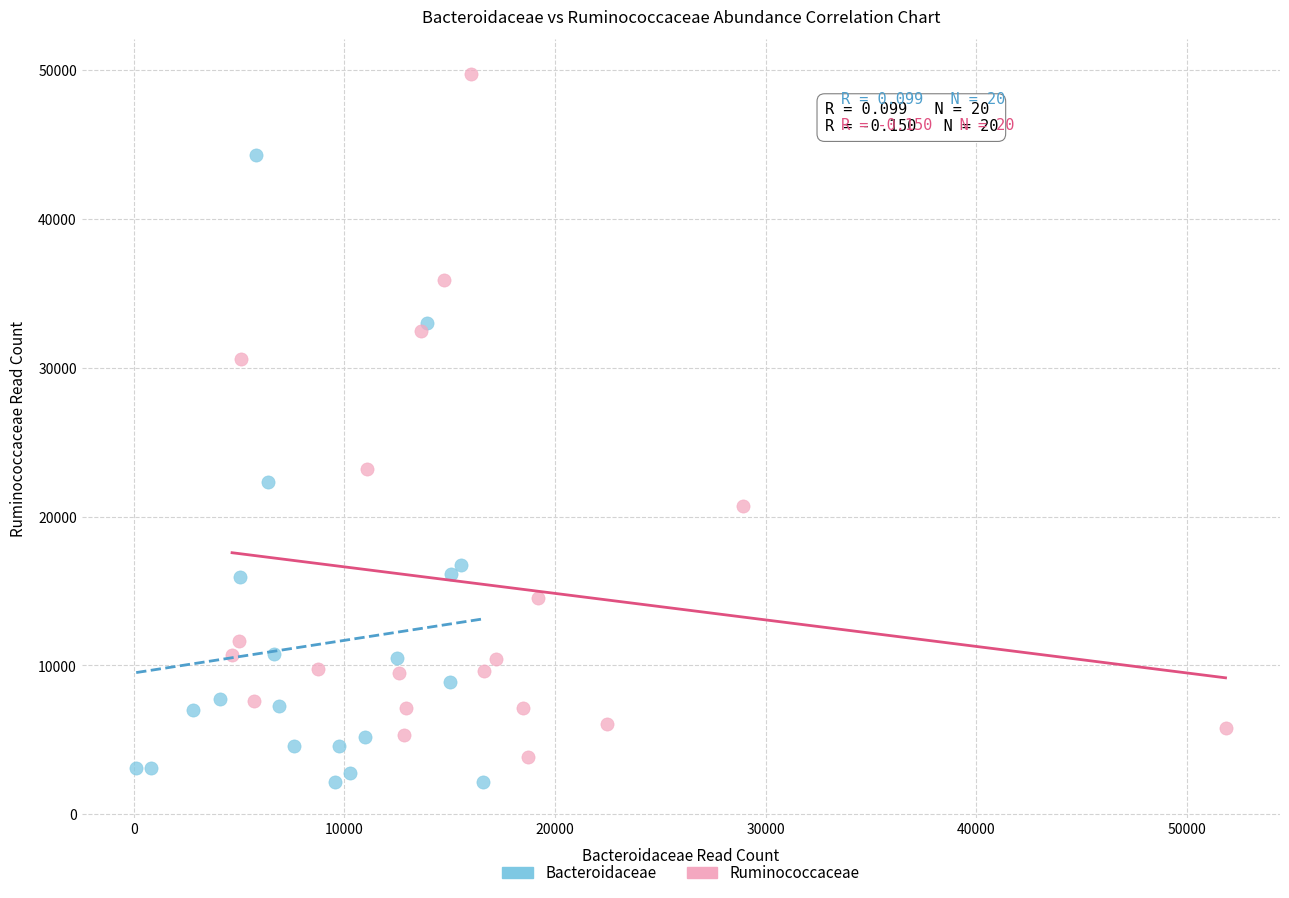

Which series contains the lowest Y value?

Bacteroidaceae